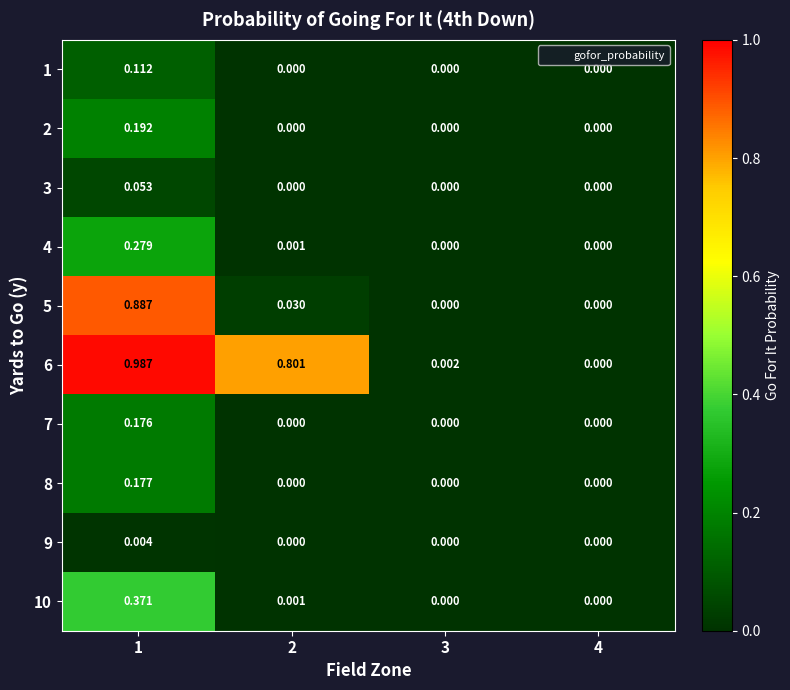

Is the value of 4 at 1 greater than the value of 5 at 4?

Yes